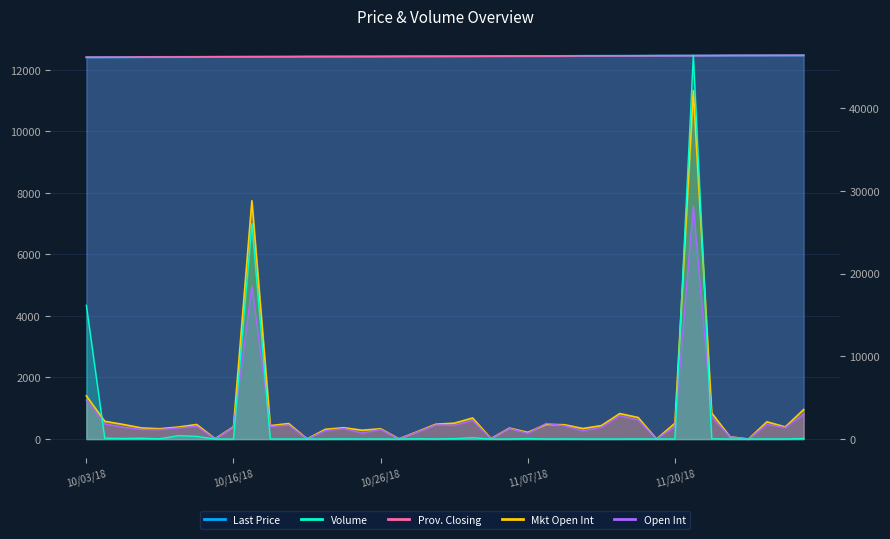

Where is the first local maximum for Open Int?

10/12/18